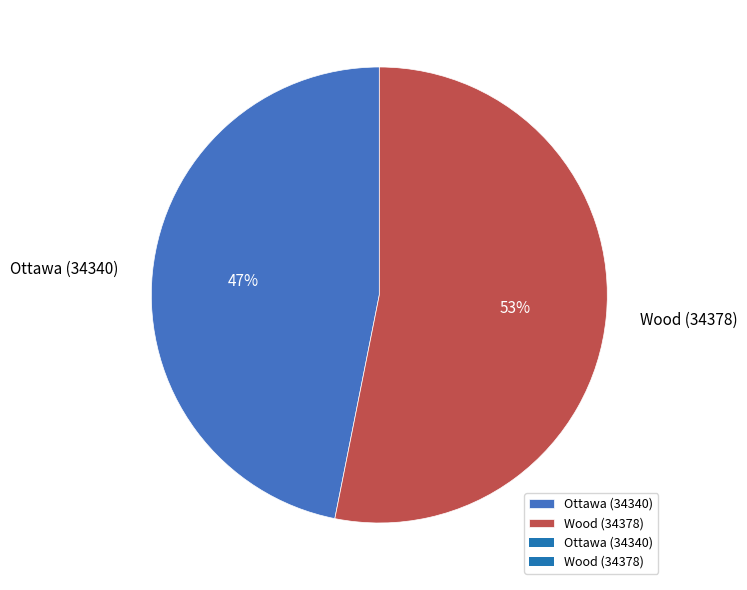

Which category accounts for the majority?

Wood (34378)